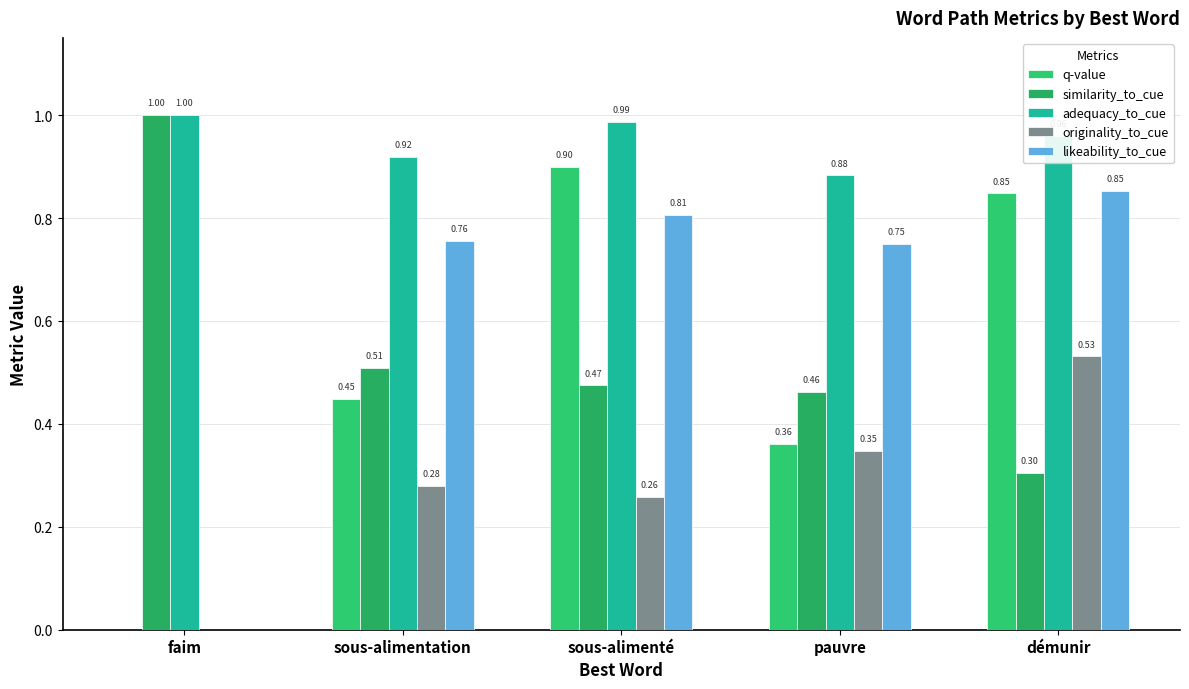

How many groups of bars are there?

5